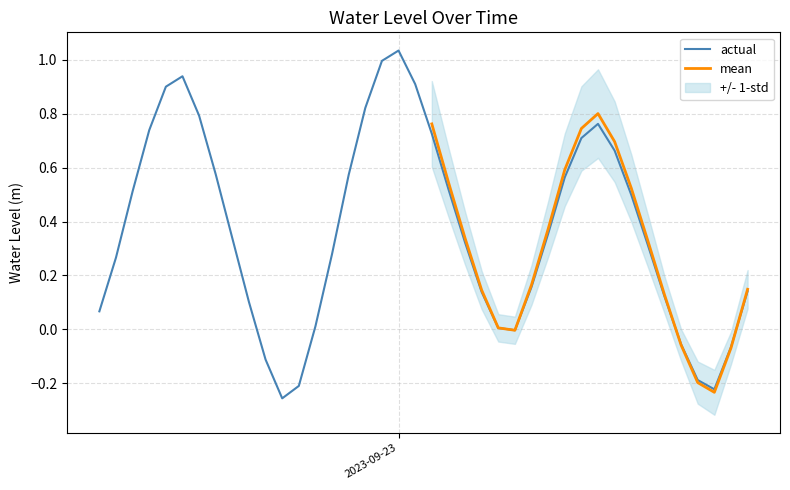

Where is the first local maximum?

2023-09-22 11:00:00